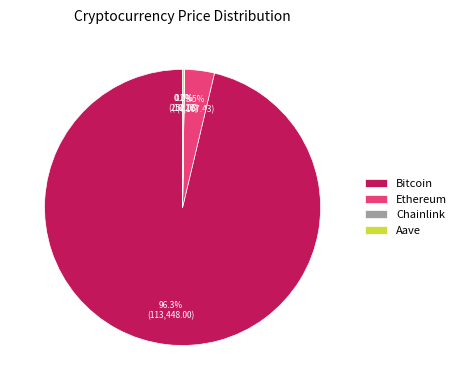

Between Bitcoin and Ethereum, which is larger?

Bitcoin